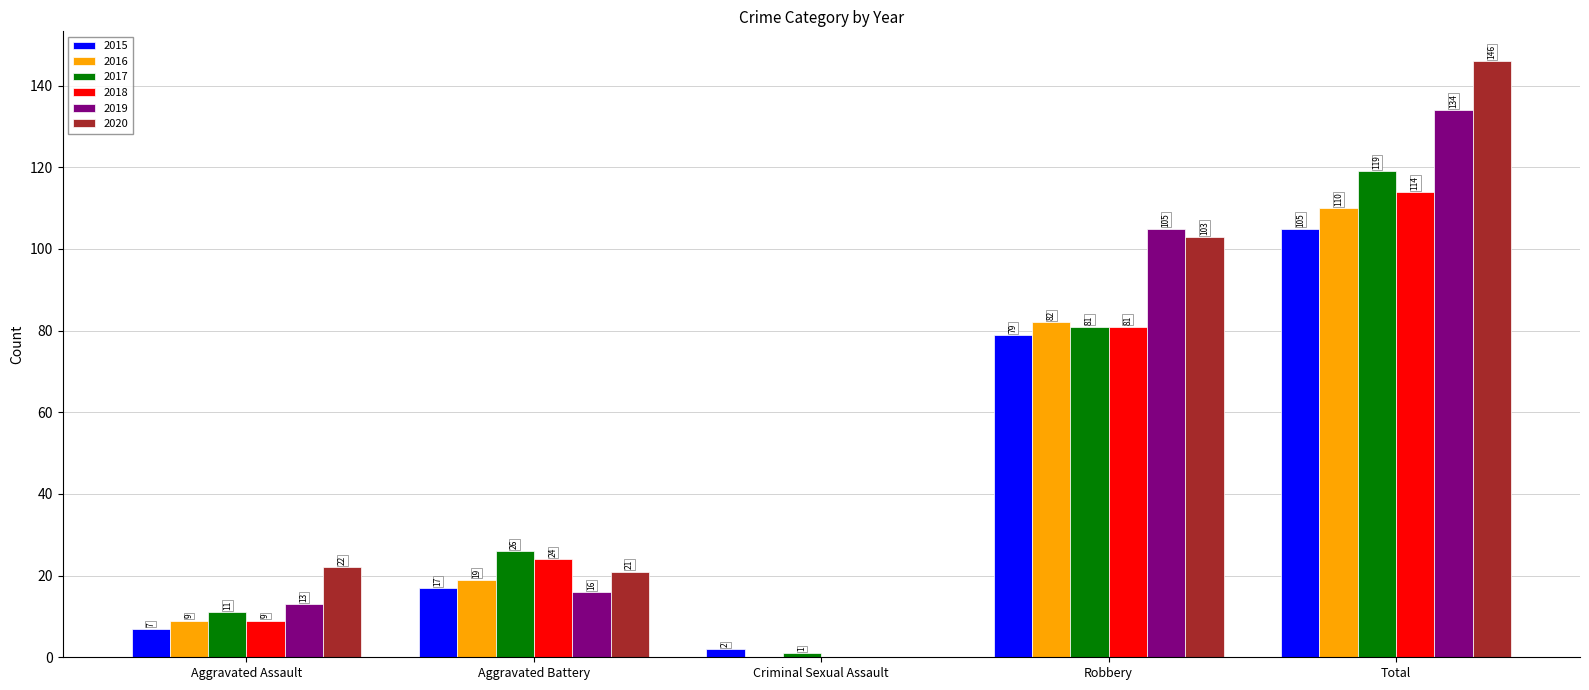

Which series has the largest total across all categories?

2020